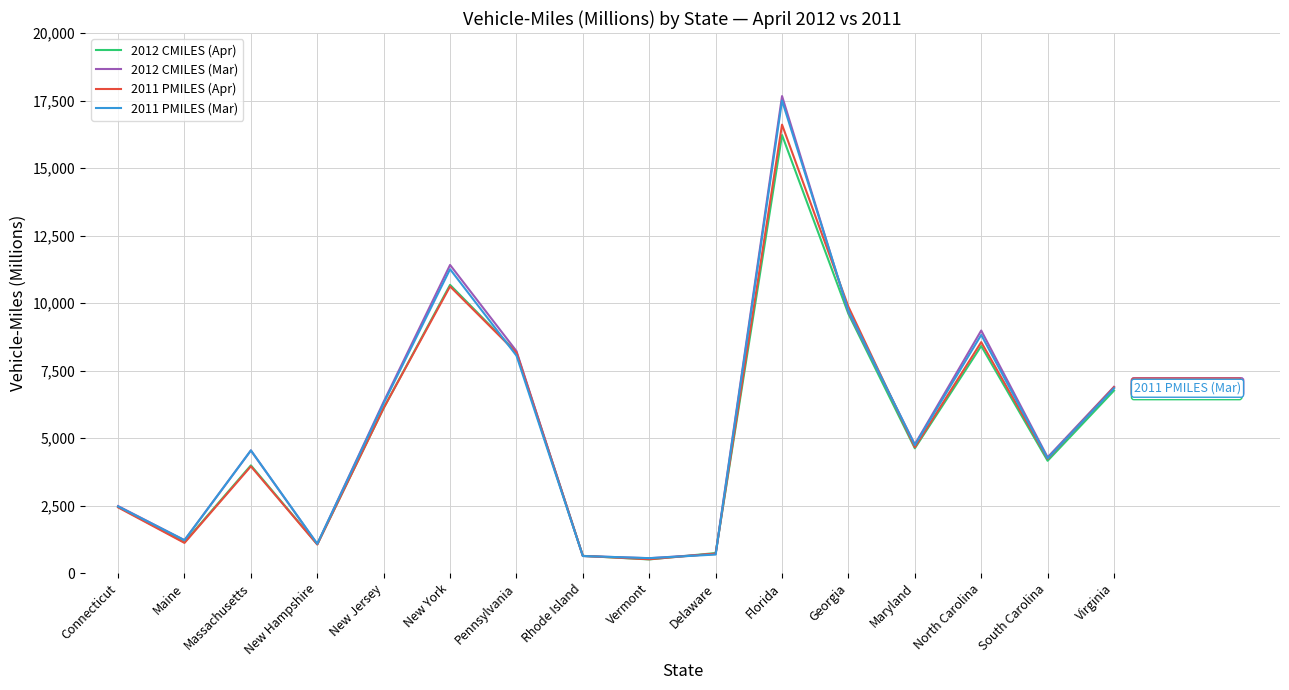

Is it true that 2011 PMILES (Mar) equals 8068 at Maryland?

False